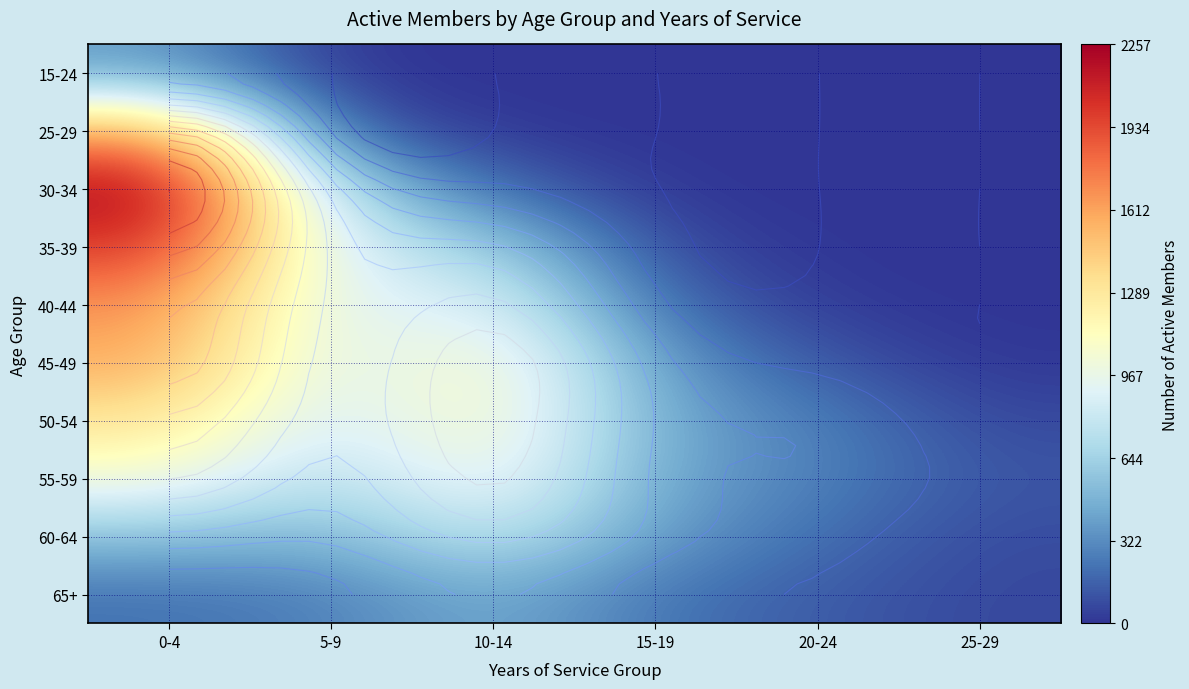

Between 25-29 and 5-9, which is larger?

25-29